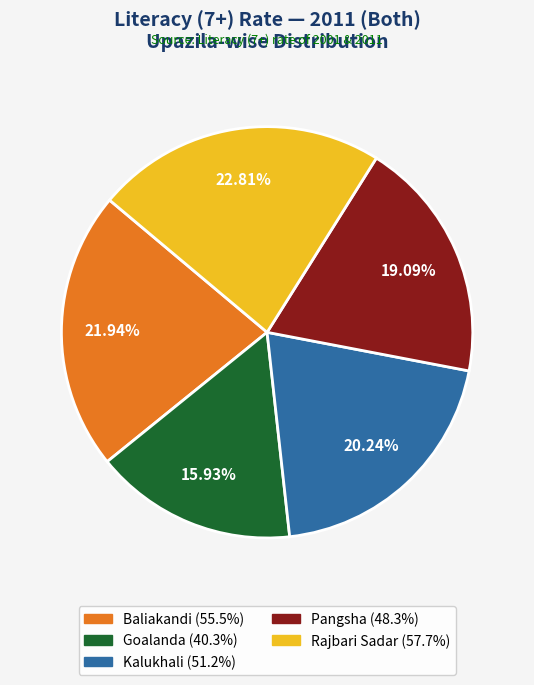

Approximately how many times larger is the value at Pangsha compared to Kalukhali?

0.9